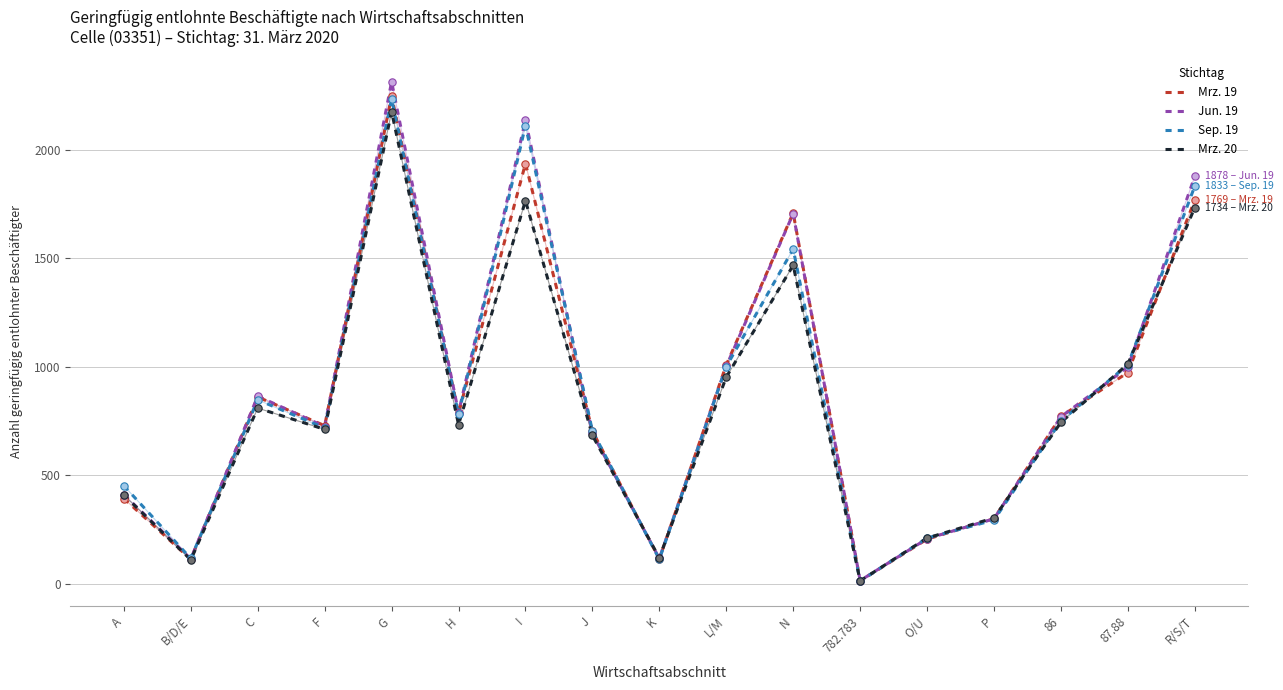

Is the value of Sep. 19 at G greater than the value of Jun. 19 at J?

Yes